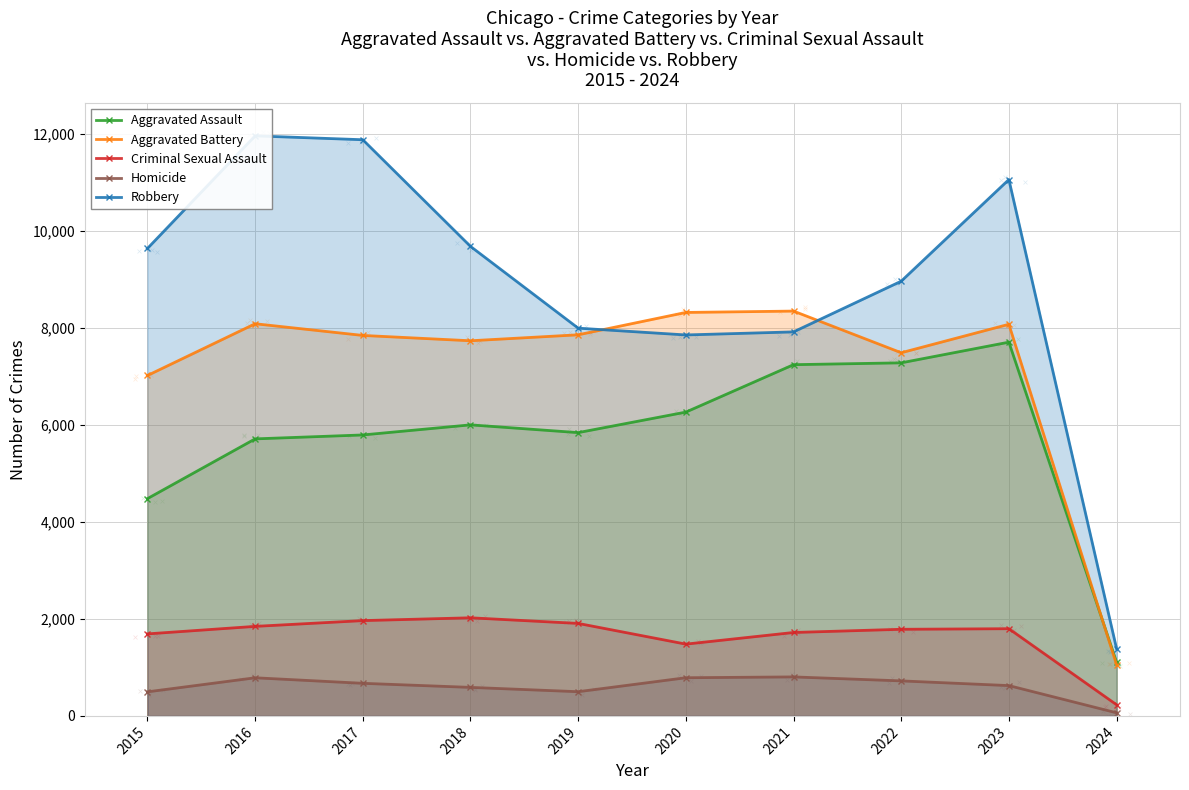

Which series reaches the maximum Y coordinate?

Robbery